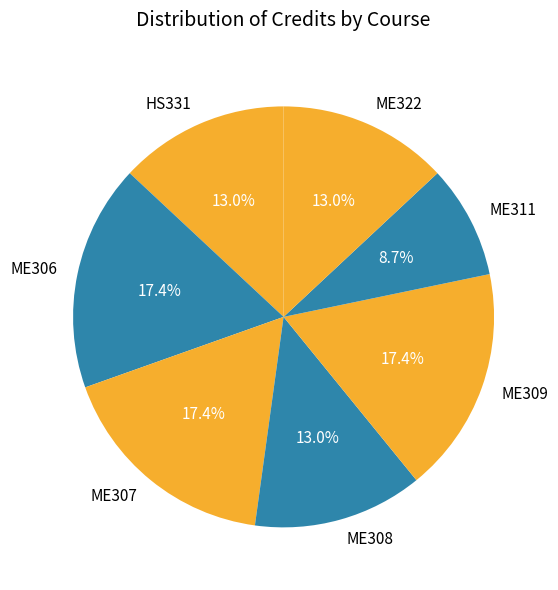

The HS331 slice represents 19% of the pie. True or false?

False